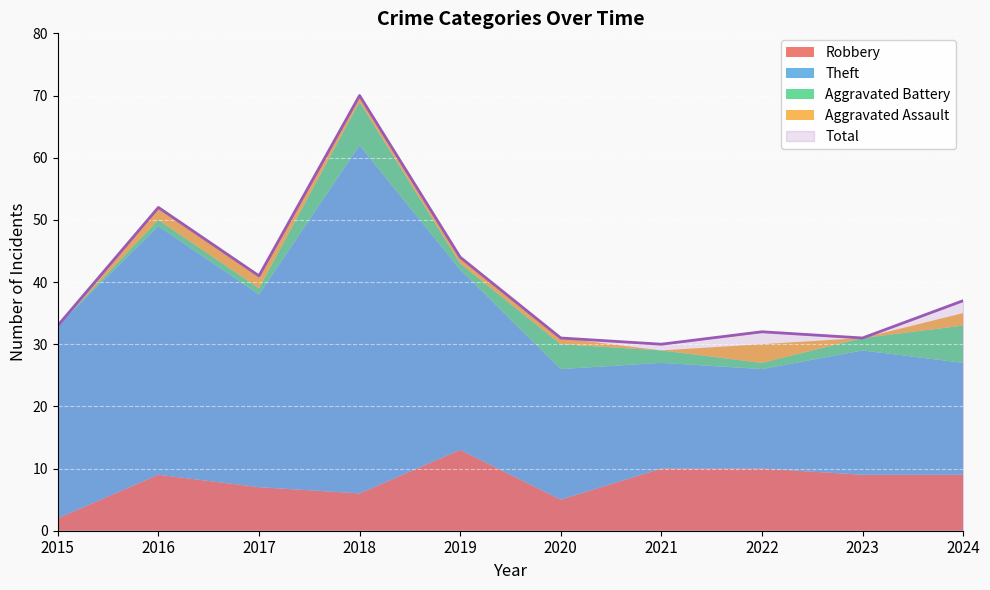

What is the average value of the Aggravated Battery series?

2